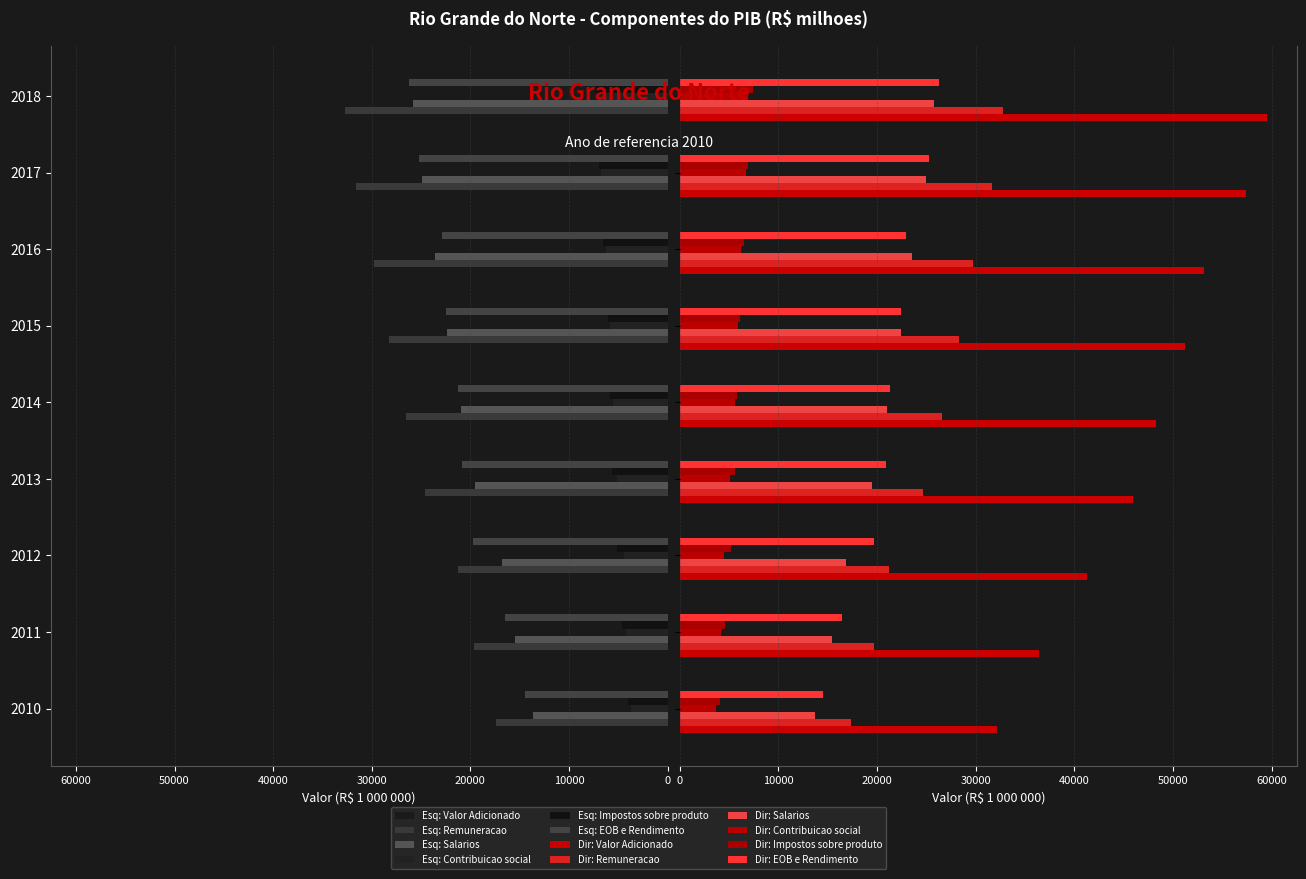

Which series changed the most between 2012 and 2016?

Valor Adicionado